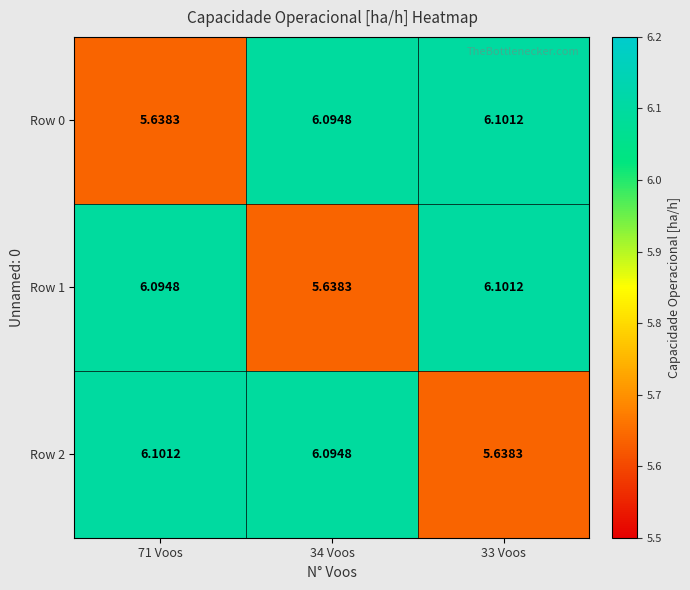

How many values in the Row 2 series are below 6?

1